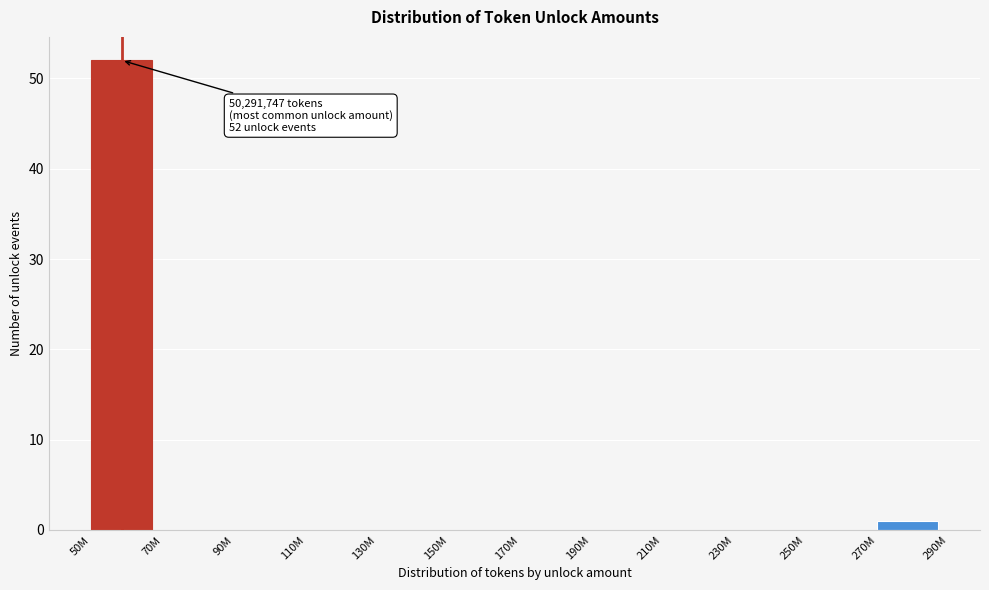

Reading right to left, extract all data points from this chart.

270M=1	250M=0	230M=0	210M=0	190M=0	170M=0	150M=0	130M=0	110M=0	90M=0	70M=0	50M=52